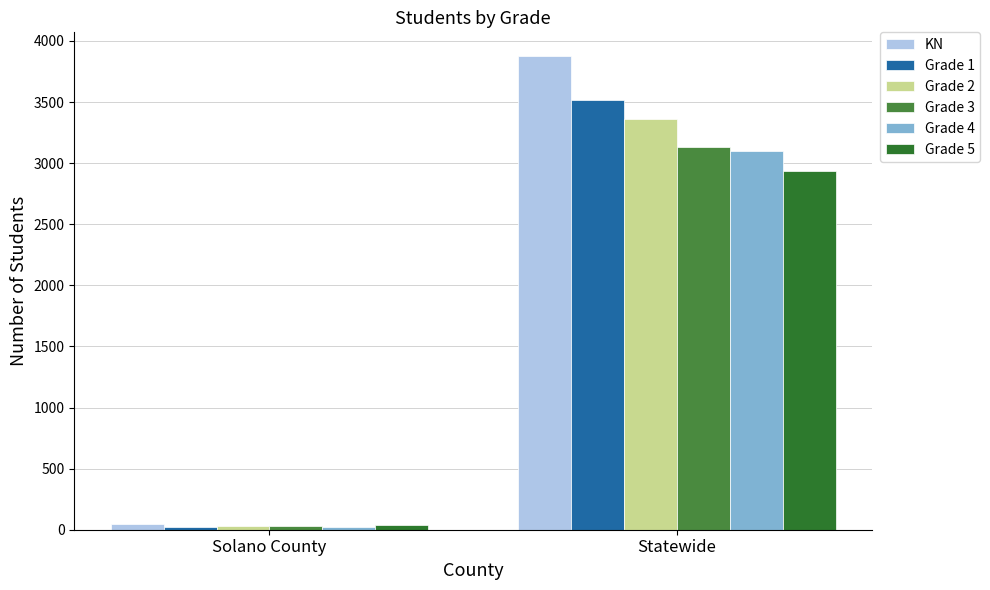

What is the spread (max minus min) of values at Statewide?

942